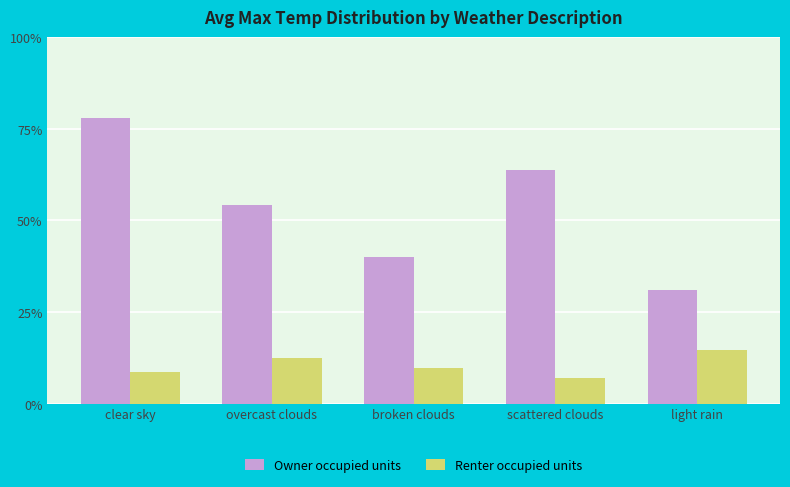

Which label corresponds to the smallest value in the chart?

scattered clouds